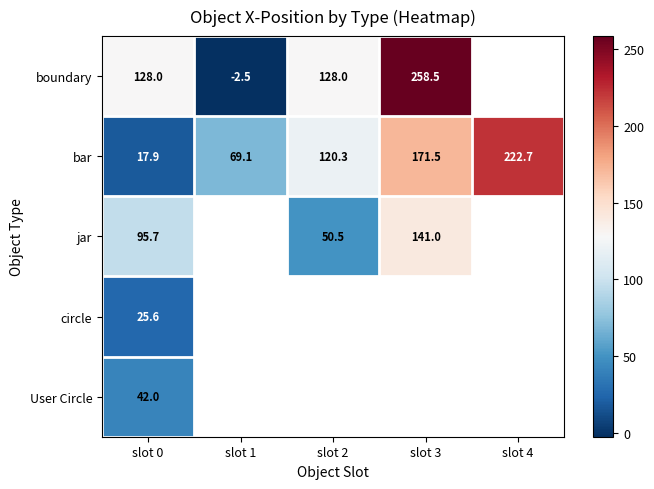

What is the difference between the highest and lowest values at slot 0?

110.1